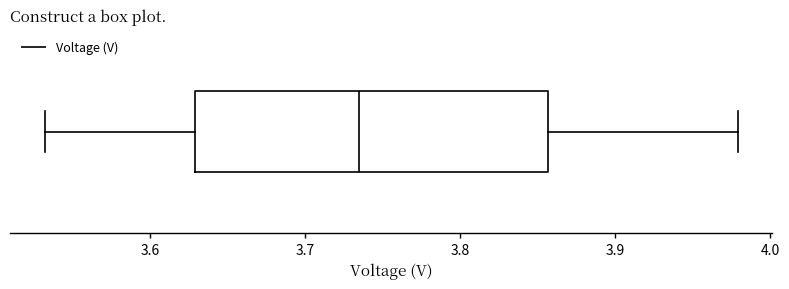

Read this box plot against the x-axis: the position of the median line, the range covered by the box, and the ends of both whiskers. The values are not printed on the chart, so give them approximately, as read against the axis.

median 3.73, box 3.63 to 3.86, whiskers 3.53 to 3.98